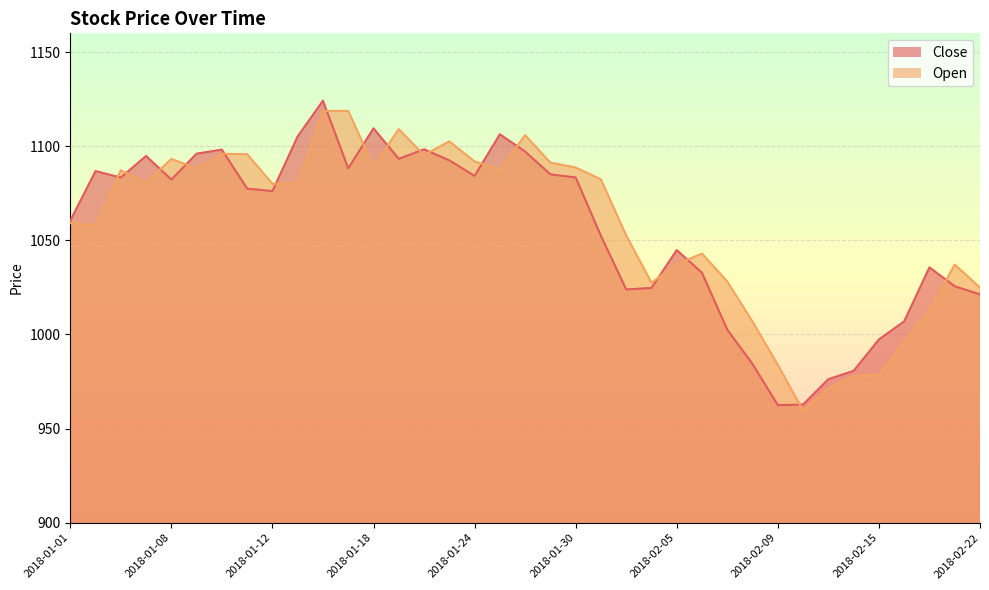

Where is the first local minimum for Close?

2018-01-04